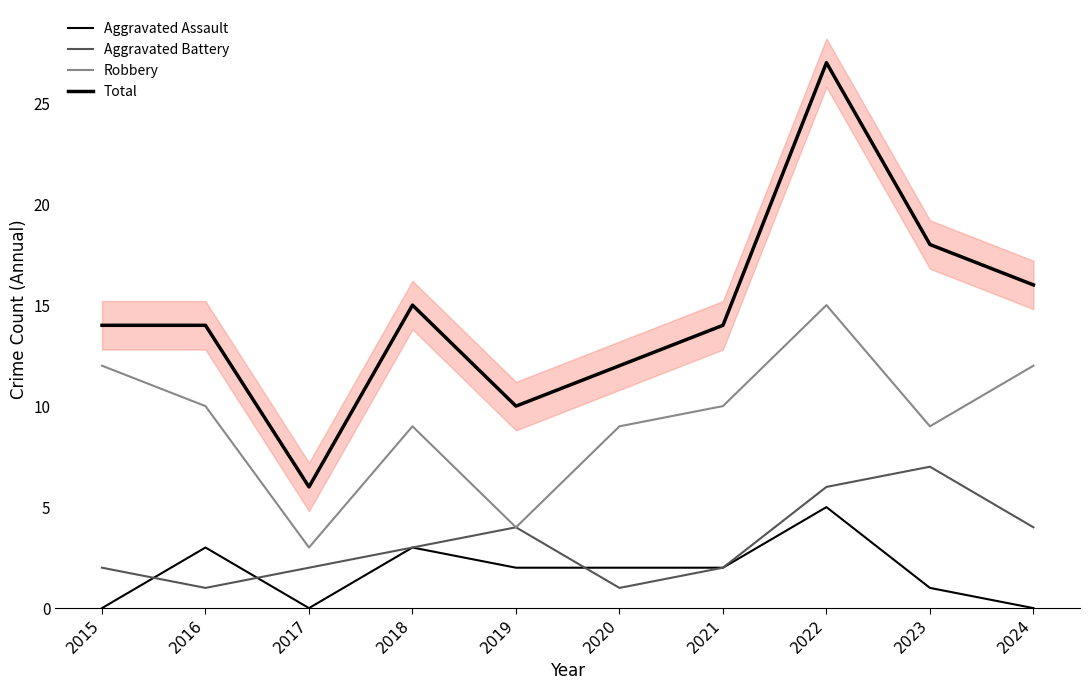

What is the minimum value for Total?

6